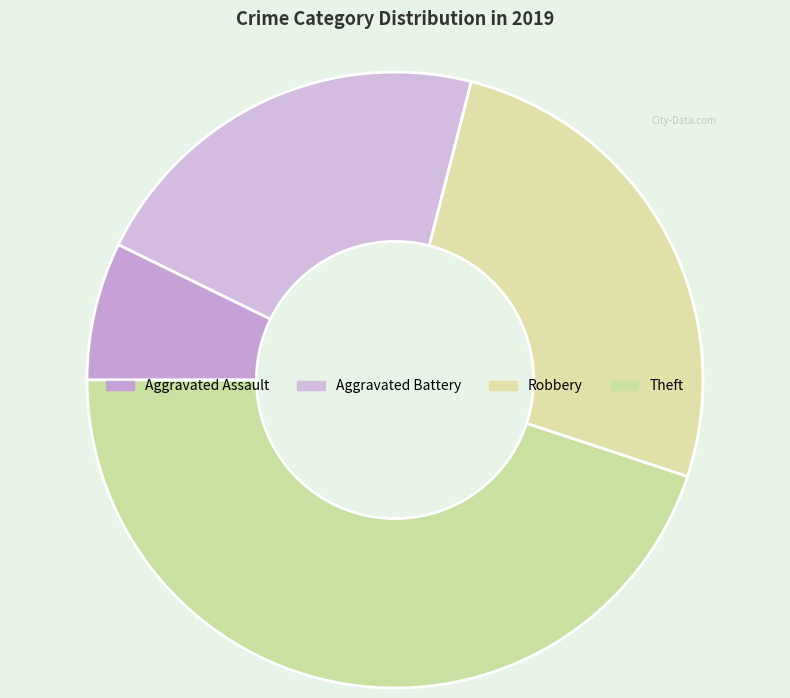

Count the number of slices in the pie.

4